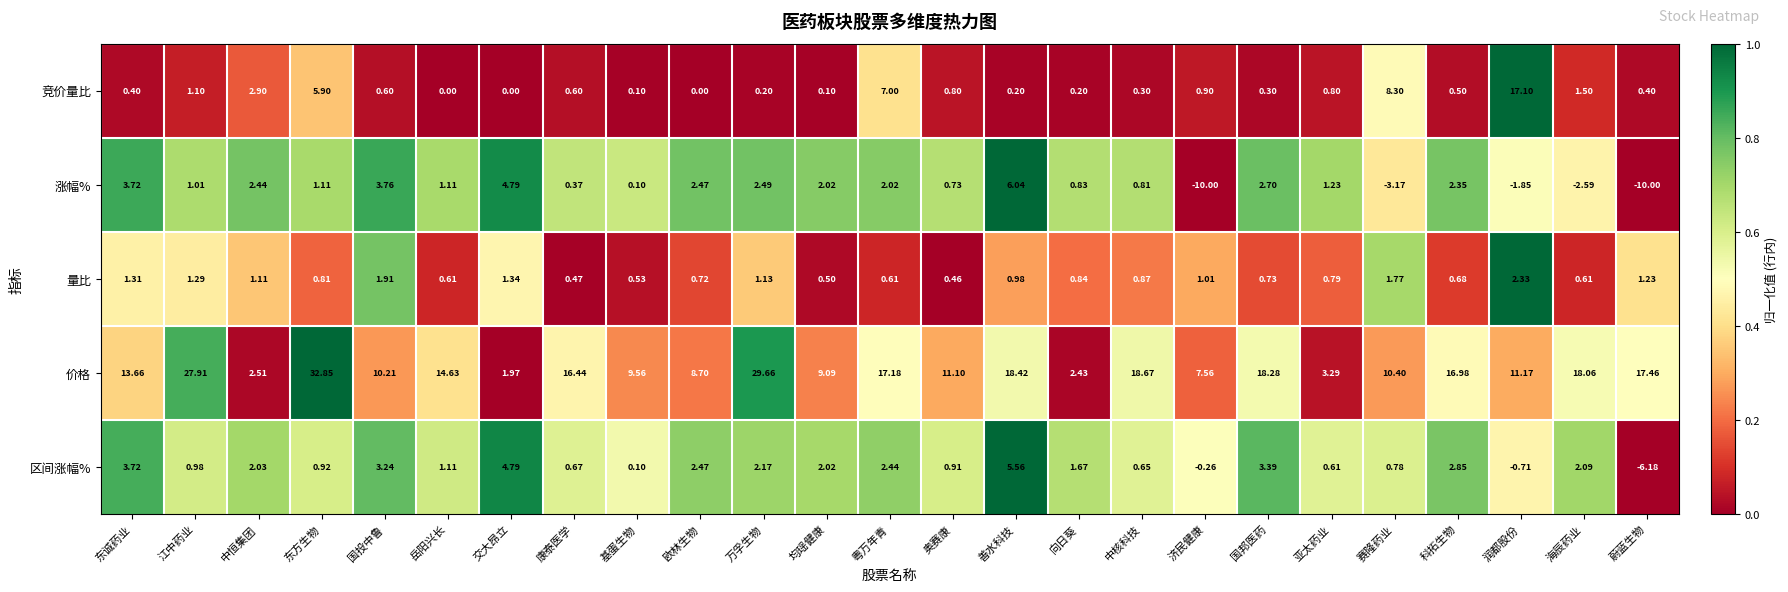

Rank the series by their maximum value, from lowest to highest.

量比, 区间涨幅%, 涨幅%, 竞价量比, 价格